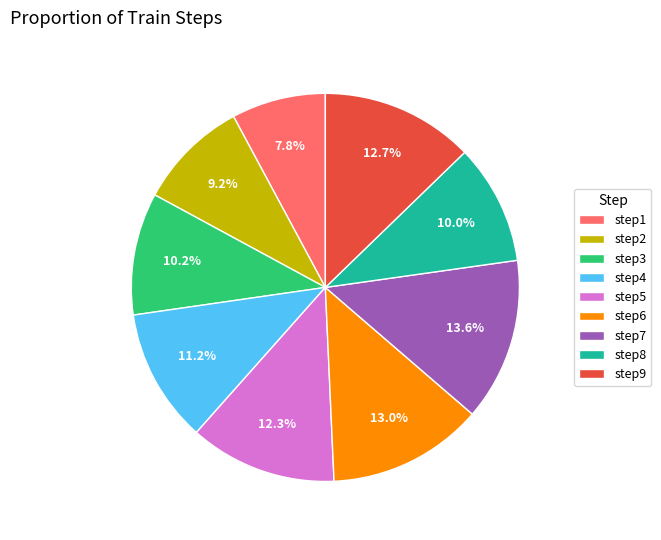

Count the number of slices in the pie.

9